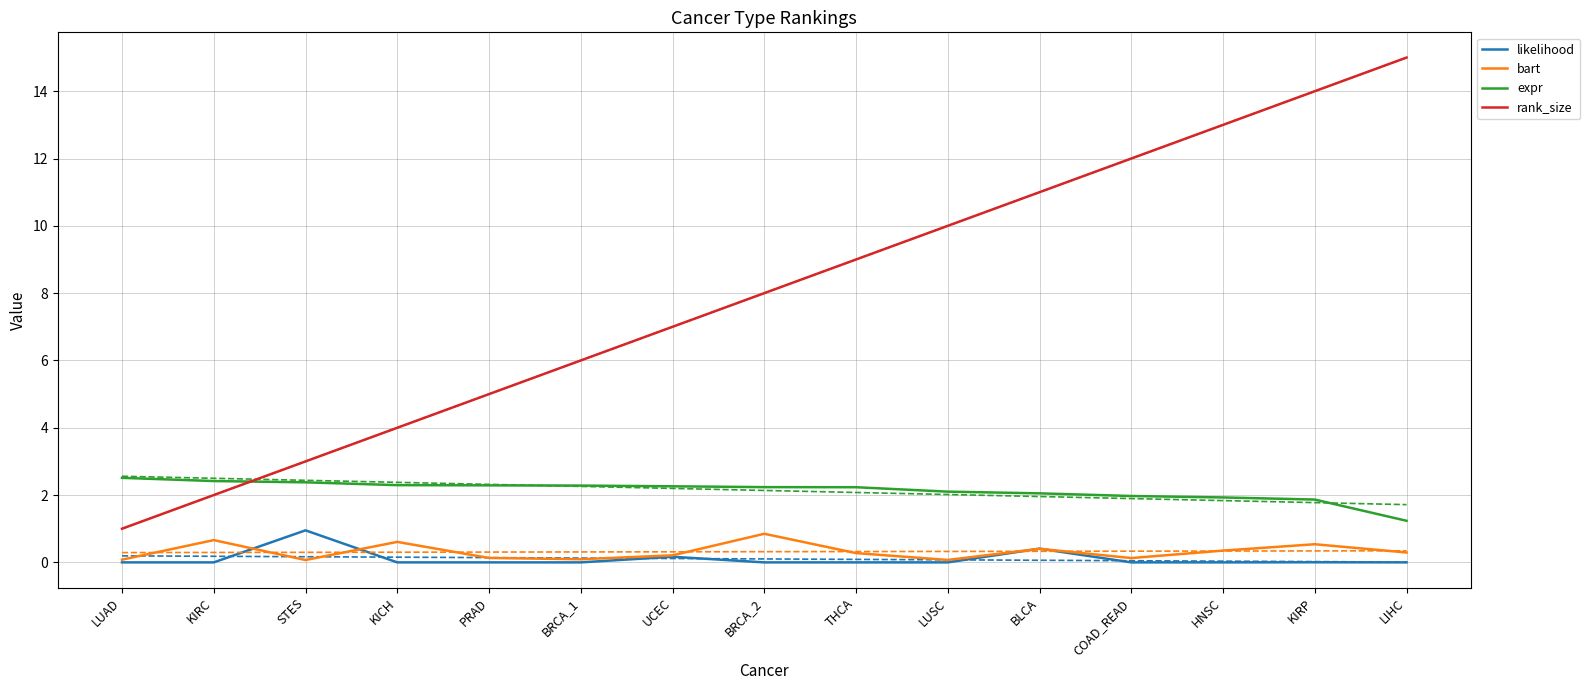

What is the difference between the maximum and minimum values in the expr series?

1.3